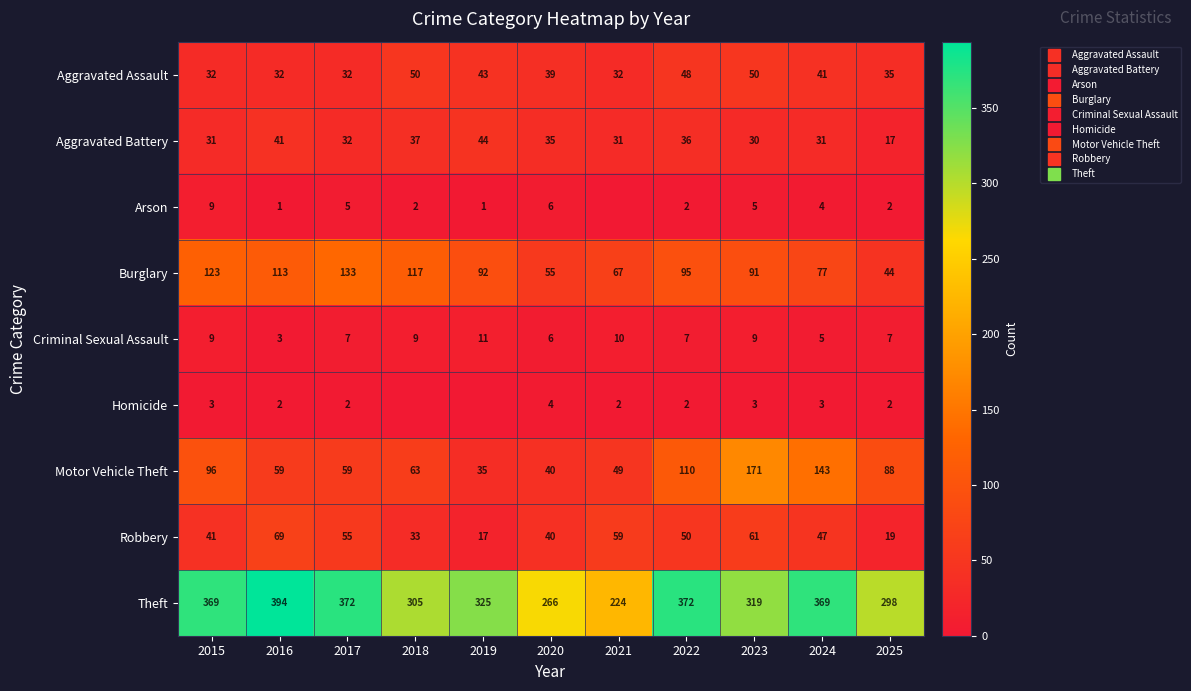

The Criminal Sexual Assault series shows 18 at 2019. True or false?

False